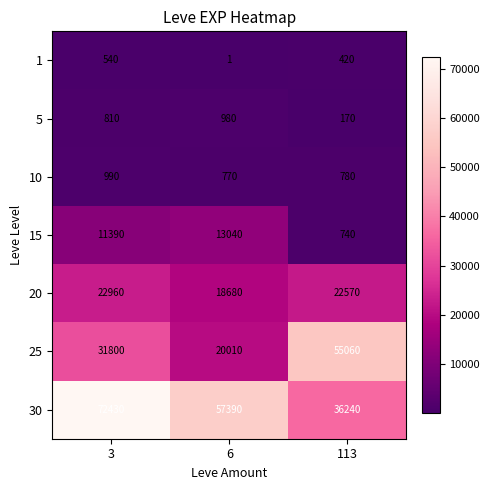

Which series has the largest total across all categories?

30